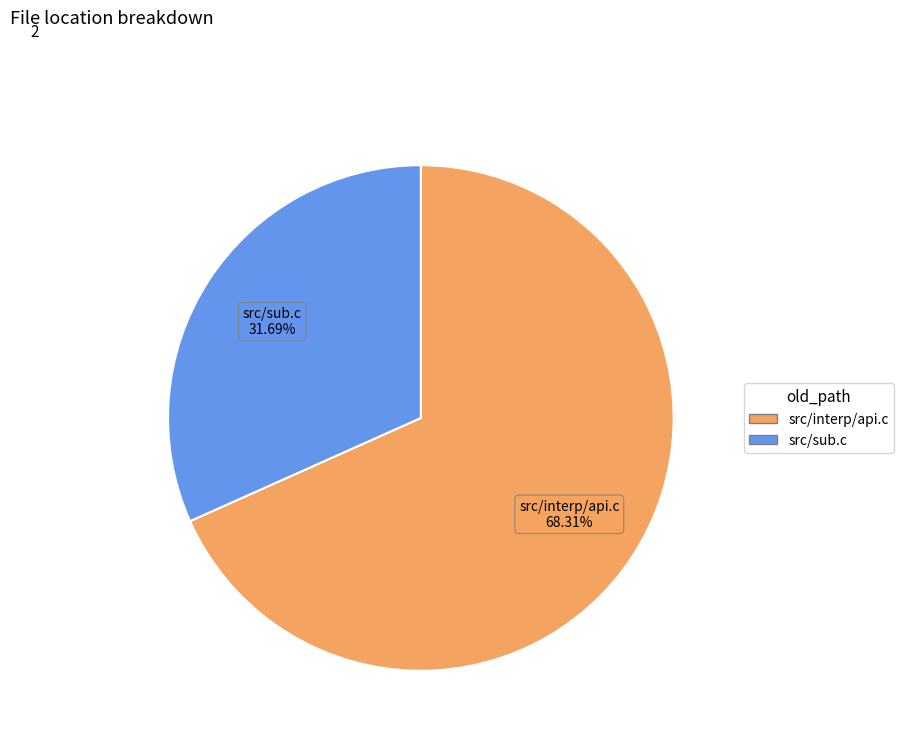

How many segments does this pie chart have?

2